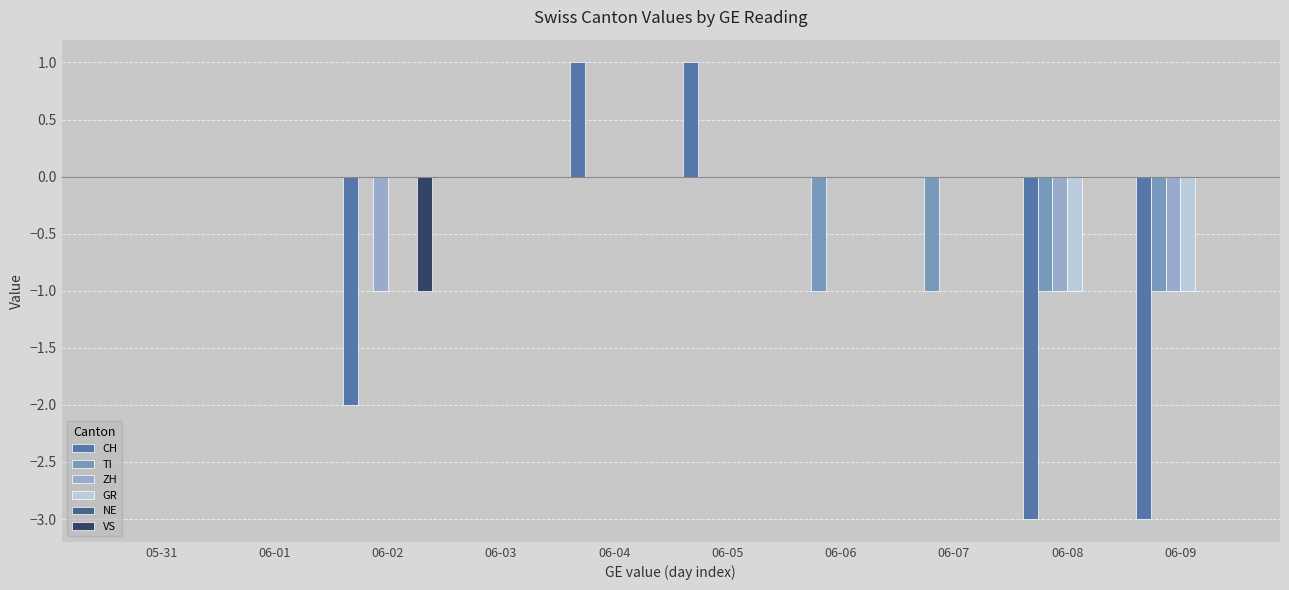

How many GR values are between 0 and 1?

8